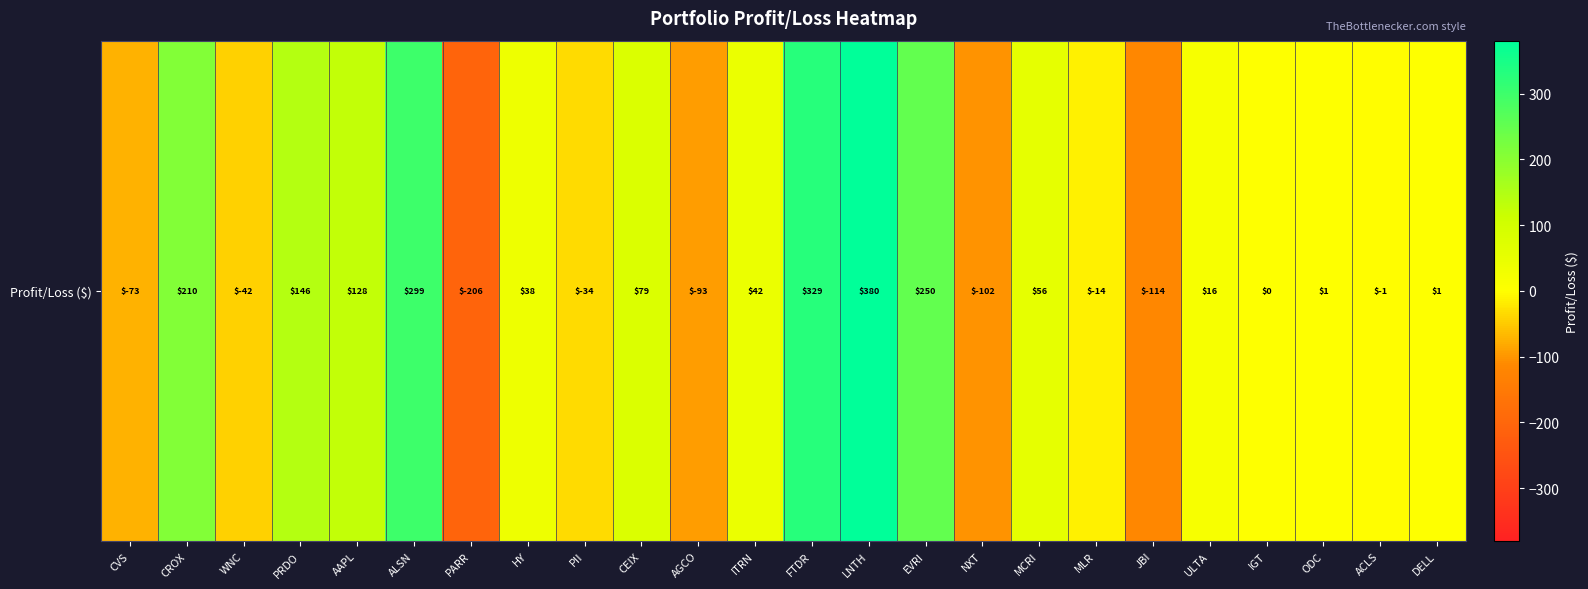

The value at AAPL is 55.9. True or false?

False